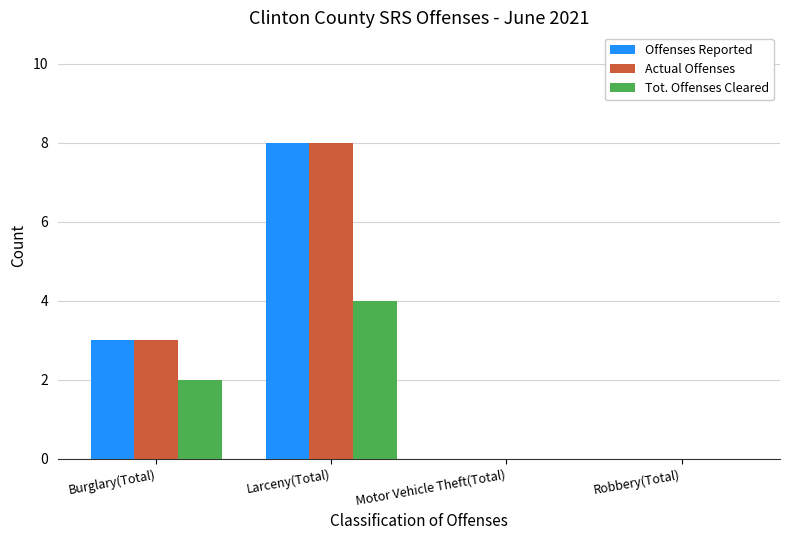

What is the difference between the Tot. Offenses Cleared values at Burglary(Total) and Larceny(Total)?

2